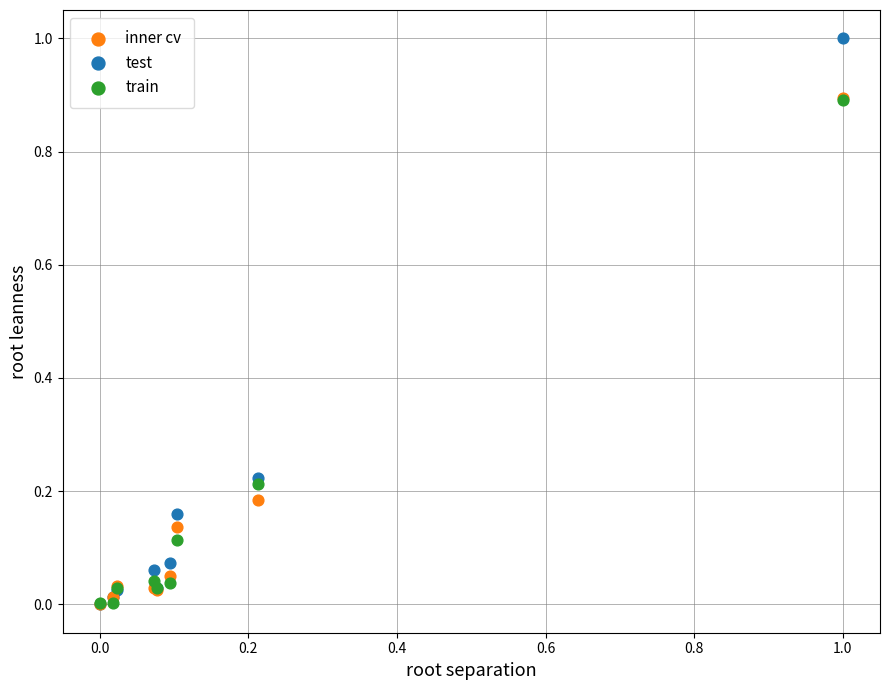

Which series reaches the maximum Y coordinate?

test